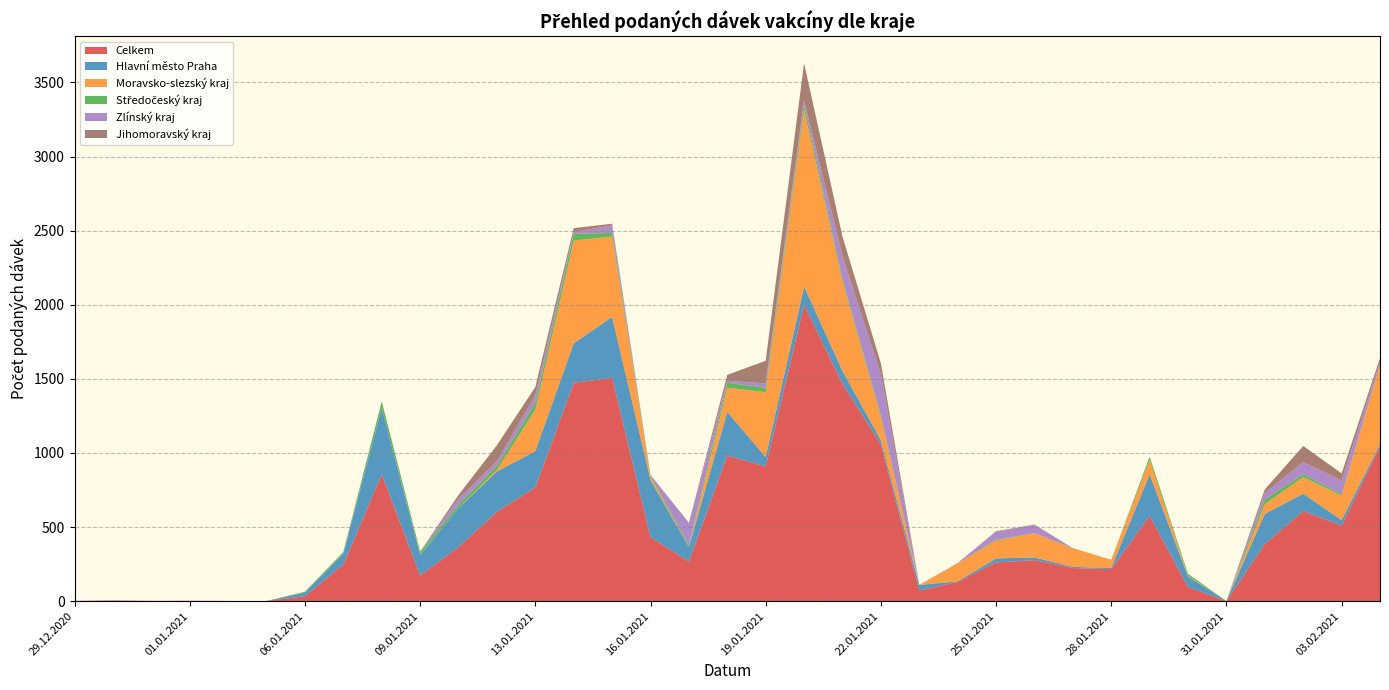

Reading right to left, what are all the values shown in this chart?

Celkem: 04.02.2021=1044	03.02.2021=510	02.02.2021=608	01.02.2021=385	31.01.2021=1	30.01.2021=95	29.01.2021=576	28.01.2021=216	27.01.2021=223	26.01.2021=277	25.01.2021=261	24.01.2021=130	23.01.2021=71	22.01.2021=1056	21.01.2021=1466	20.01.2021=1999	19.01.2021=909	18.01.2021=982	17.01.2021=267	16.01.2021=432	15.01.2021=1507	14.01.2021=1473	13.01.2021=767	12.01.2021=603	11.01.2021=364	09.01.2021=173	08.01.2021=856	07.01.2021=247	06.01.2021=33	04.01.2021=1	02.01.2021=1	01.01.2021=2	31.12.2020=1	30.12.2020=4	29.12.2020=1
Hlavní město Praha: 04.02.2021=15	03.02.2021=37	02.02.2021=117	01.02.2021=204	31.01.2021=0	30.01.2021=71	29.01.2021=279	28.01.2021=8	27.01.2021=8	26.01.2021=18	25.01.2021=27	24.01.2021=4	23.01.2021=38	22.01.2021=29	21.01.2021=88	20.01.2021=124	19.01.2021=63	18.01.2021=295	17.01.2021=98	16.01.2021=386	15.01.2021=411	14.01.2021=267	13.01.2021=245	12.01.2021=272	11.01.2021=263	09.01.2021=140	08.01.2021=446	07.01.2021=73	06.01.2021=25	04.01.2021=0	02.01.2021=0	01.01.2021=0	31.12.2020=0	30.12.2020=1	29.12.2020=0
Moravsko-slezský kraj: 04.02.2021=533	03.02.2021=166	02.02.2021=112	01.02.2021=66	31.01.2021=0	30.01.2021=4	29.01.2021=99	28.01.2021=54	27.01.2021=126	26.01.2021=163	25.01.2021=122	24.01.2021=120	23.01.2021=0	22.01.2021=157	21.01.2021=603	20.01.2021=1191	19.01.2021=438	18.01.2021=163	17.01.2021=1	16.01.2021=20	15.01.2021=542	14.01.2021=693	13.01.2021=280	12.01.2021=12	11.01.2021=1	09.01.2021=3	08.01.2021=1	07.01.2021=2	06.01.2021=0	04.01.2021=0	02.01.2021=0	01.01.2021=0	31.12.2020=0	30.12.2020=1	29.12.2020=1
Středočeský kraj: 04.02.2021=4	03.02.2021=9	02.02.2021=19	01.02.2021=31	31.01.2021=0	30.01.2021=14	29.01.2021=21	28.01.2021=0	27.01.2021=1	26.01.2021=1	25.01.2021=5	24.01.2021=0	23.01.2021=1	22.01.2021=13	21.01.2021=18	20.01.2021=36	19.01.2021=30	18.01.2021=34	17.01.2021=13	16.01.2021=12	15.01.2021=25	14.01.2021=45	13.01.2021=45	12.01.2021=27	11.01.2021=22	09.01.2021=18	08.01.2021=43	07.01.2021=9	06.01.2021=5	04.01.2021=0	02.01.2021=0	01.01.2021=0	31.12.2020=0	30.12.2020=0	29.12.2020=0
Zlínský kraj: 04.02.2021=17	03.02.2021=92	02.02.2021=83	01.02.2021=42	31.01.2021=0	30.01.2021=0	29.01.2021=0	28.01.2021=0	27.01.2021=0	26.01.2021=55	25.01.2021=52	24.01.2021=3	23.01.2021=0	22.01.2021=277	21.01.2021=153	20.01.2021=30	19.01.2021=29	18.01.2021=13	17.01.2021=150	16.01.2021=1	15.01.2021=51	14.01.2021=12	13.01.2021=52	12.01.2021=31	11.01.2021=41	09.01.2021=0	08.01.2021=2	07.01.2021=0	06.01.2021=0	04.01.2021=0	02.01.2021=0	01.01.2021=1	31.12.2020=0	30.12.2020=1	29.12.2020=0
Jihomoravský kraj: 04.02.2021=27	03.02.2021=48	02.02.2021=108	01.02.2021=26	31.01.2021=0	30.01.2021=0	29.01.2021=0	28.01.2021=1	27.01.2021=0	26.01.2021=3	25.01.2021=5	24.01.2021=0	23.01.2021=0	22.01.2021=73	21.01.2021=132	20.01.2021=250	19.01.2021=153	18.01.2021=40	17.01.2021=0	16.01.2021=1	15.01.2021=11	14.01.2021=27	13.01.2021=56	12.01.2021=107	11.01.2021=25	09.01.2021=0	08.01.2021=1	07.01.2021=1	06.01.2021=1	04.01.2021=0	02.01.2021=0	01.01.2021=0	31.12.2020=1	30.12.2020=0	29.12.2020=0